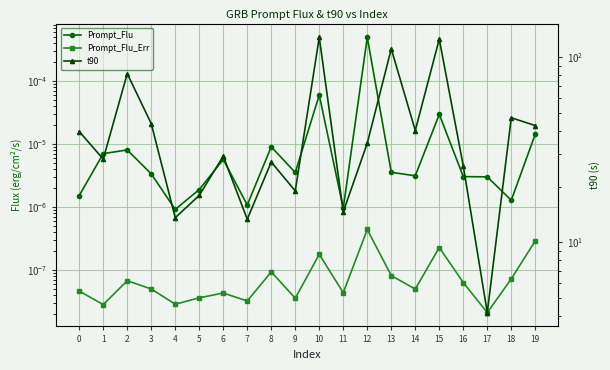

Reading left to right, extract all data points from this chart.

Prompt_Flu: 0=0.0	1=0.0	2=0.0	3=0.0	4=0.0	5=0.0	6=0.0	7=0.0	8=0.0	9=0.0	10=0.0	11=0.0	12=0.0	13=0.0	14=0.0	15=0.0	16=0.0	17=0.0	18=0.0	19=0.0
Prompt_Flu_Err: 0=0.0	1=0.0	2=0.0	3=0.0	4=0.0	5=0.0	6=0.0	7=0.0	8=0.0	9=0.0	10=0.0	11=0.0	12=0.0	13=0.0	14=0.0	15=0.0	16=0.0	17=0.0	18=0.0	19=0.0
t90: 0=39.7	1=28.2	2=81.6	3=43.8	4=13.6	5=17.9	6=29.2	7=13.3	8=27.1	9=18.9	10=128.3	11=14.6	12=34.3	13=111.1	14=40.2	15=125.4	16=25.9	17=4.2	18=47.1	19=42.8